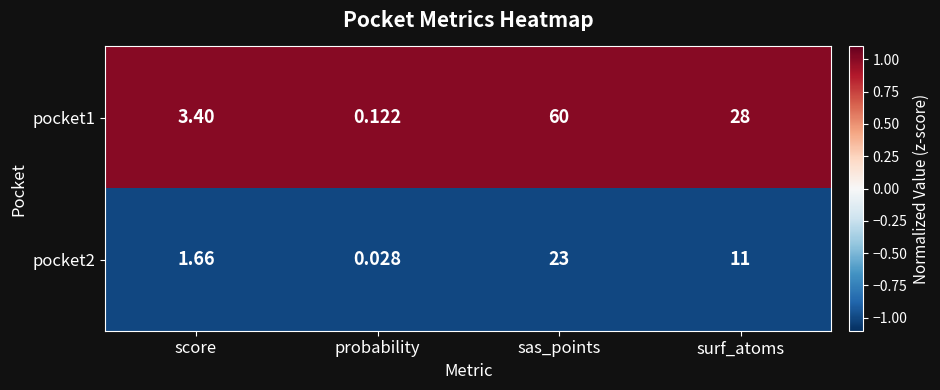

Which category has the lowest value in the pocket2 series?

probability